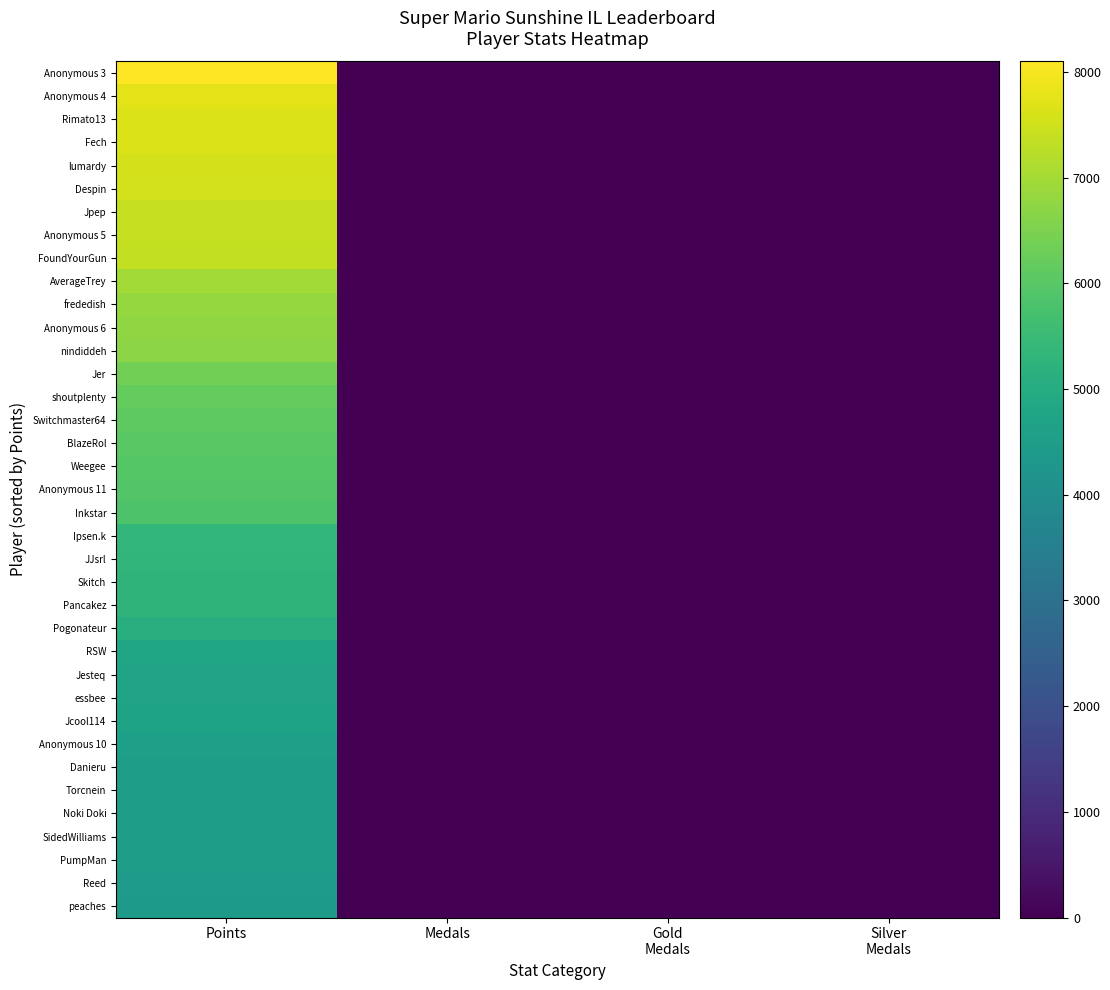

How many series are shown in this chart?

37